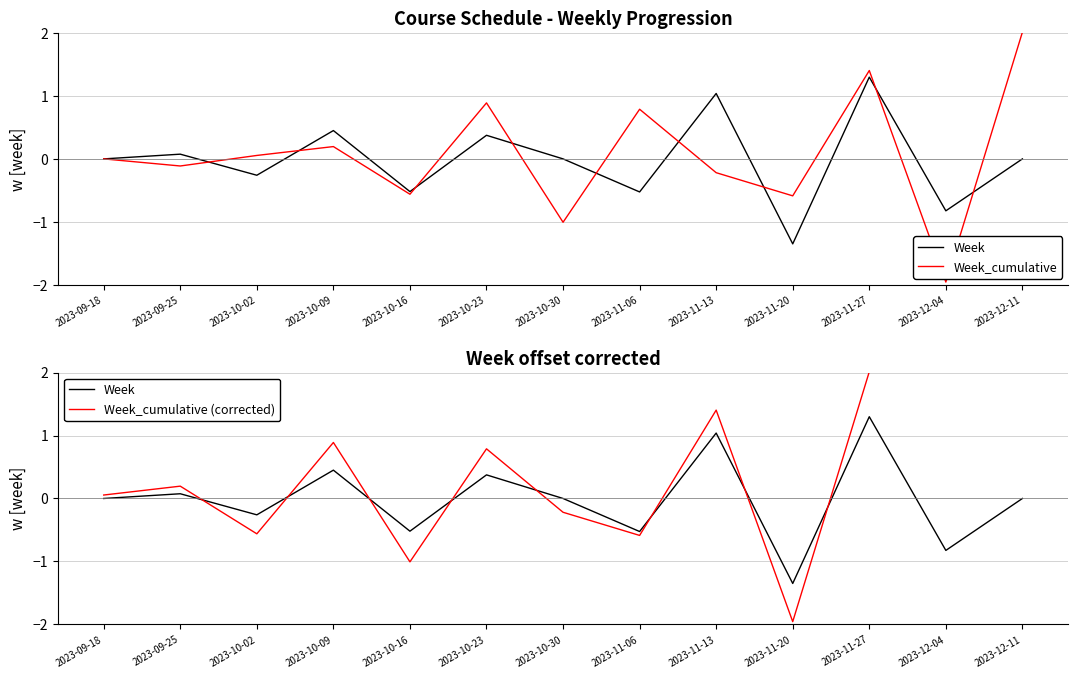

How many lines are shown in the chart?

3